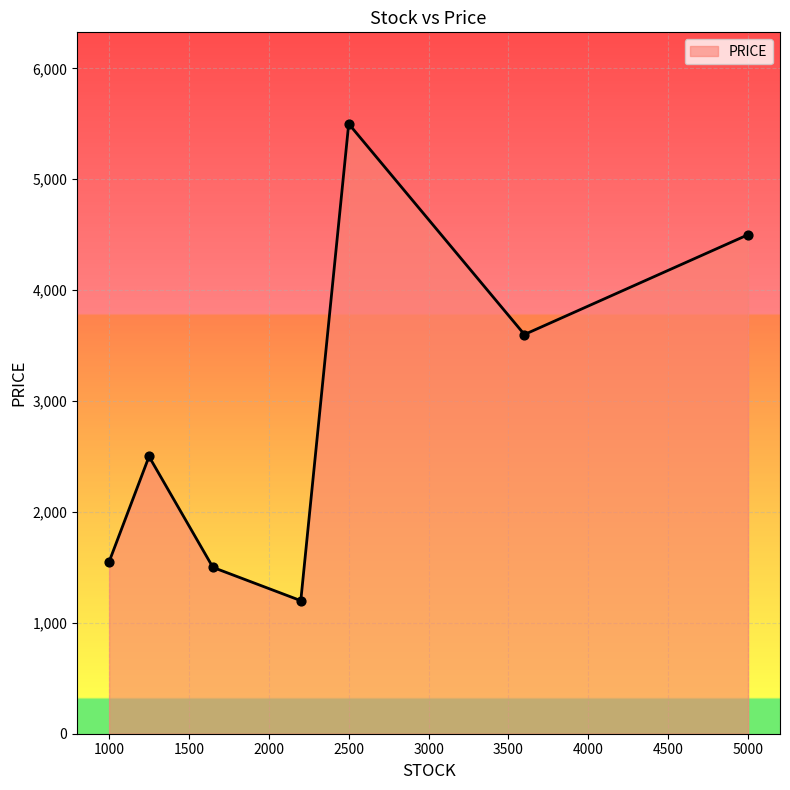

What is the difference between the maximum and minimum values?

4300